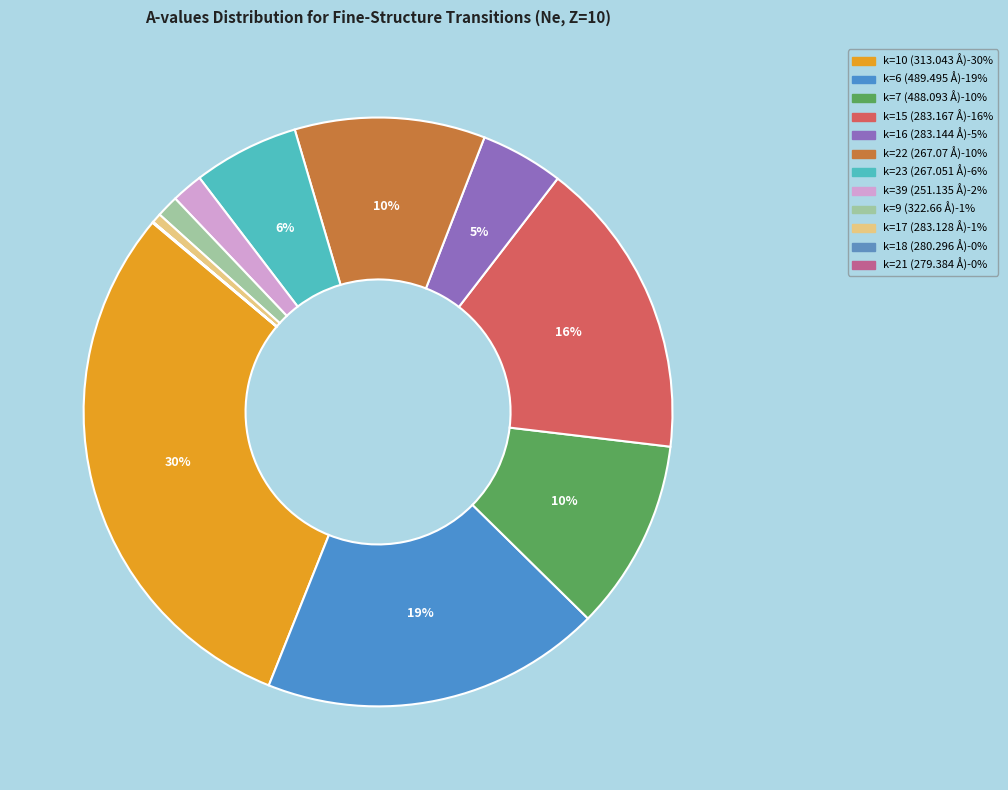

What is the smallest slice in the pie chart?

Z=10, k=18 (280.296 A)